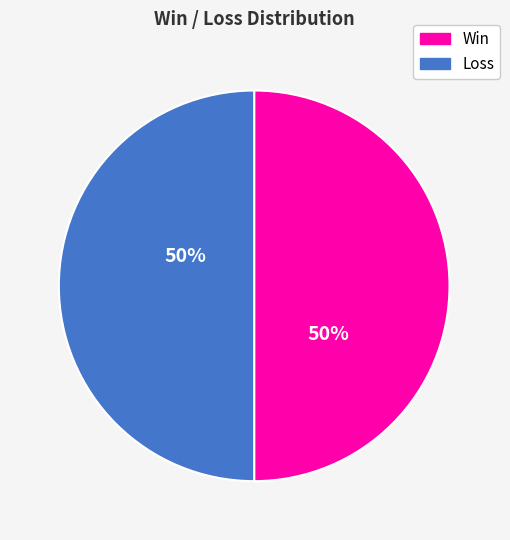

To the nearest percent, what is the average slice percentage?

50%